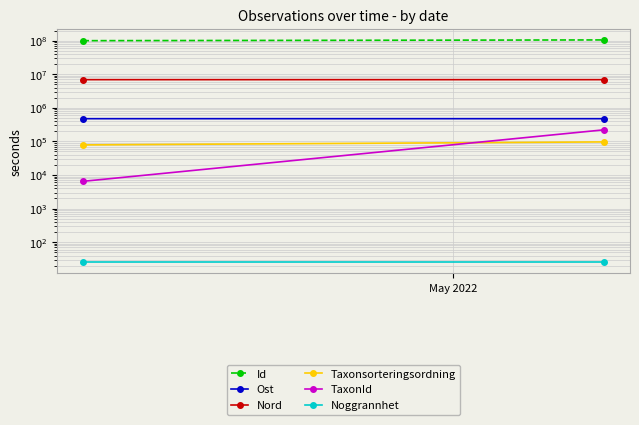

The Taxonsorteringsordning series shows 78569.0 at May 2022. True or false?

True